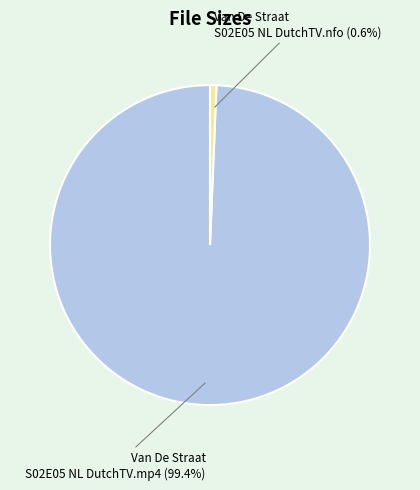

Is it true that Van De Straat S02E05 NL DutchTV.nfo is 11% of the pie?

False